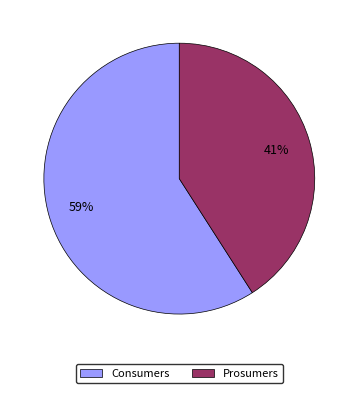

Combined, do Prosumers and Consumers account for over 50%?

Yes